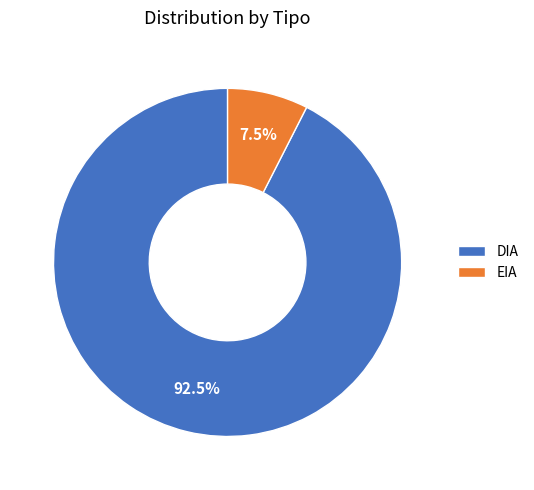

What portion of the pie excludes DIA?

7.5%